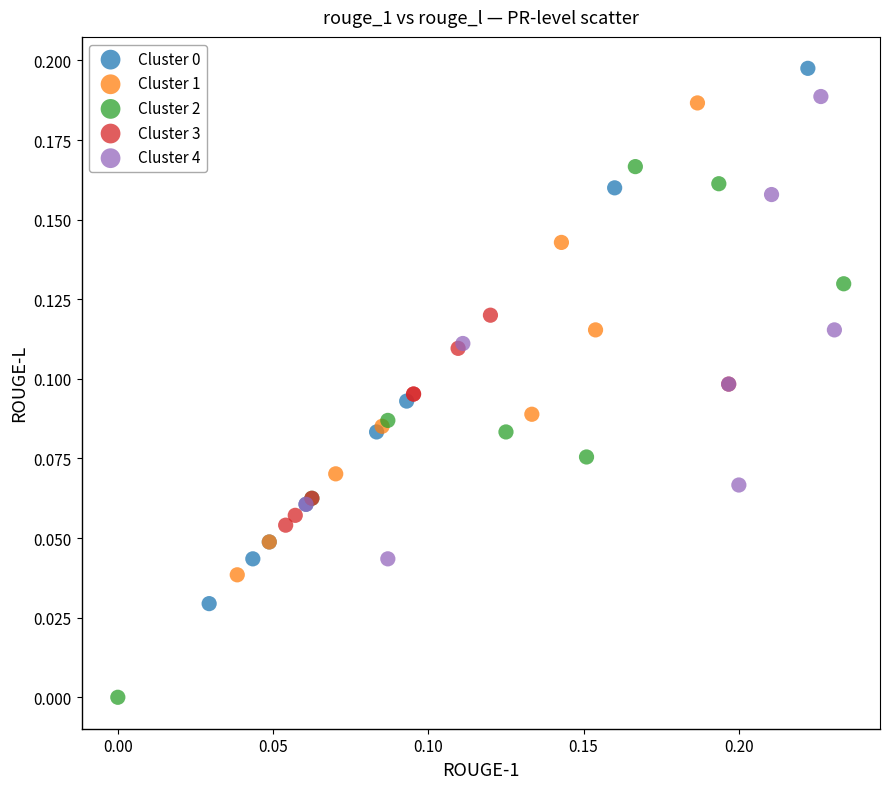

Which series reaches the minimum Y coordinate?

Cluster 2